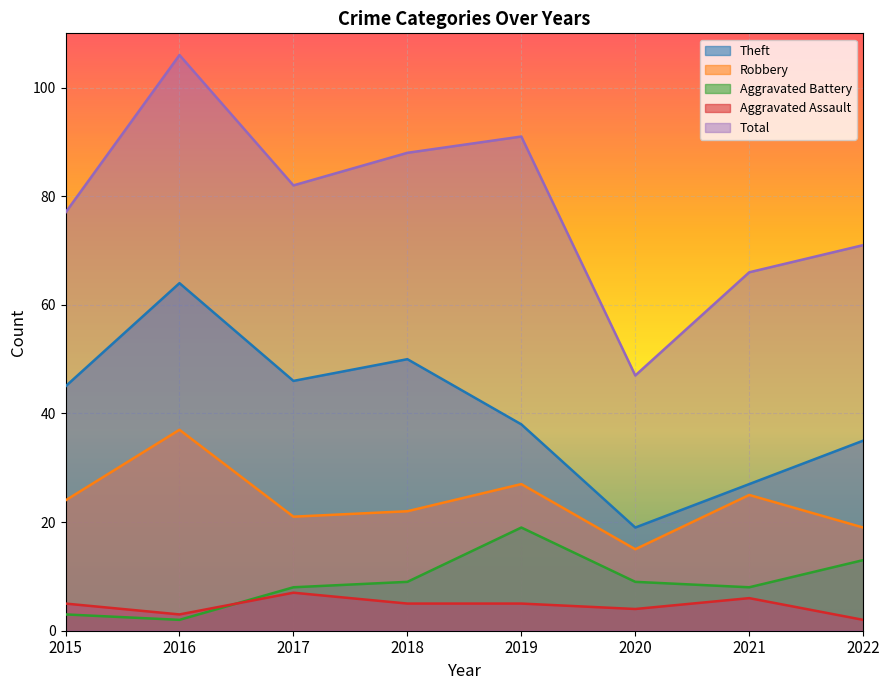

How many lines are shown in the chart?

5